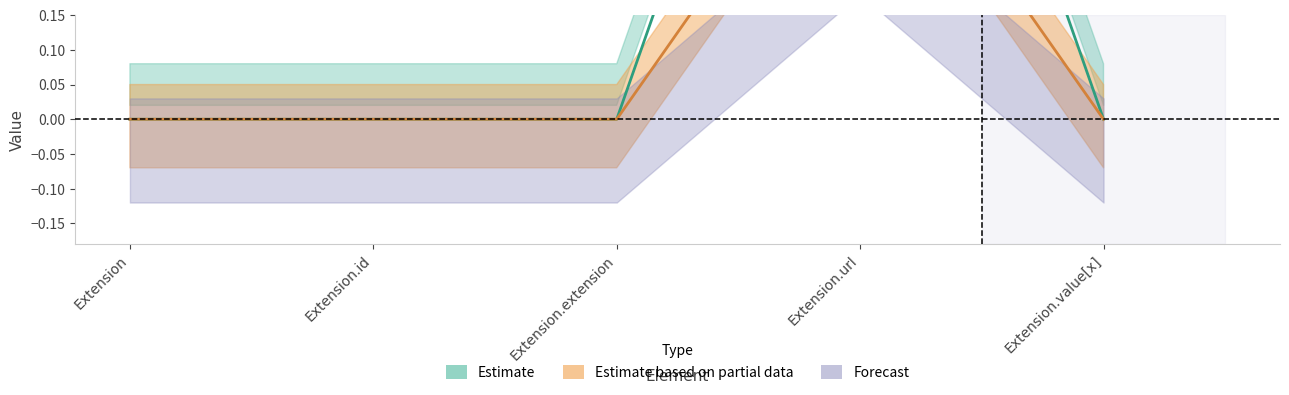

What is the maximum value shown in the chart?

1.0